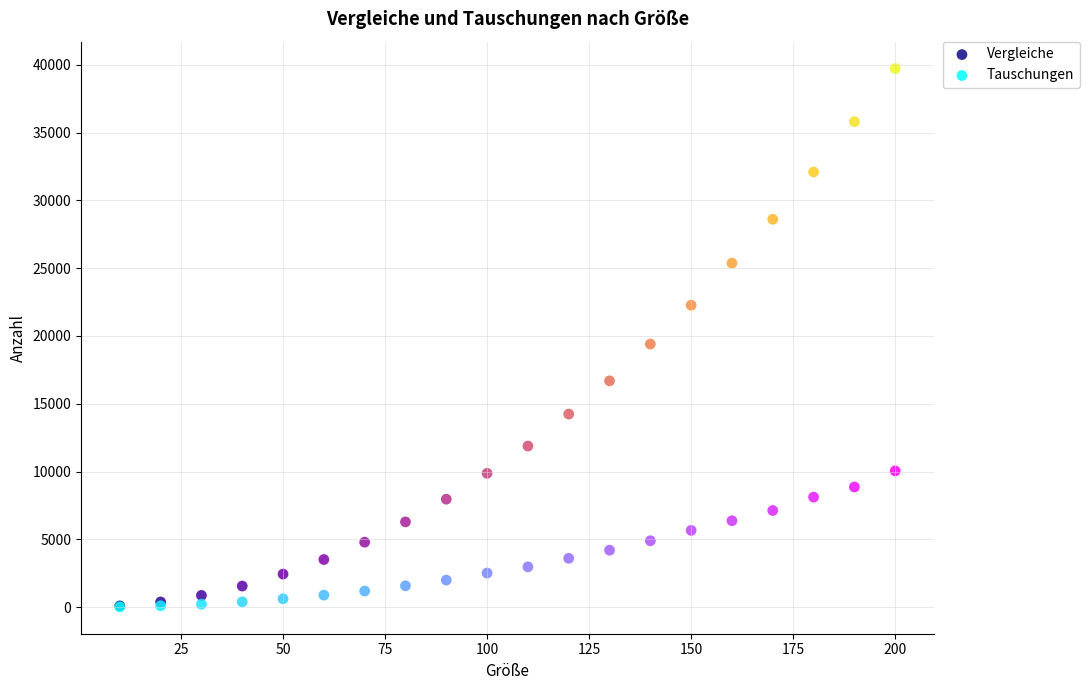

Across all series, what Y value is closest to 19872?

19404